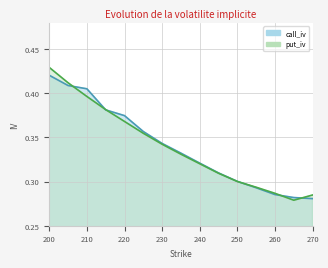

What is the total value across all series at 230?

0.7